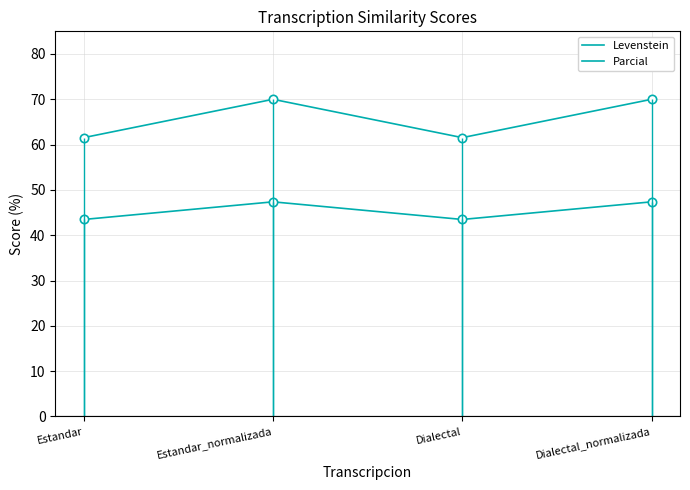

What is the maximum value for Parcial?

70.0